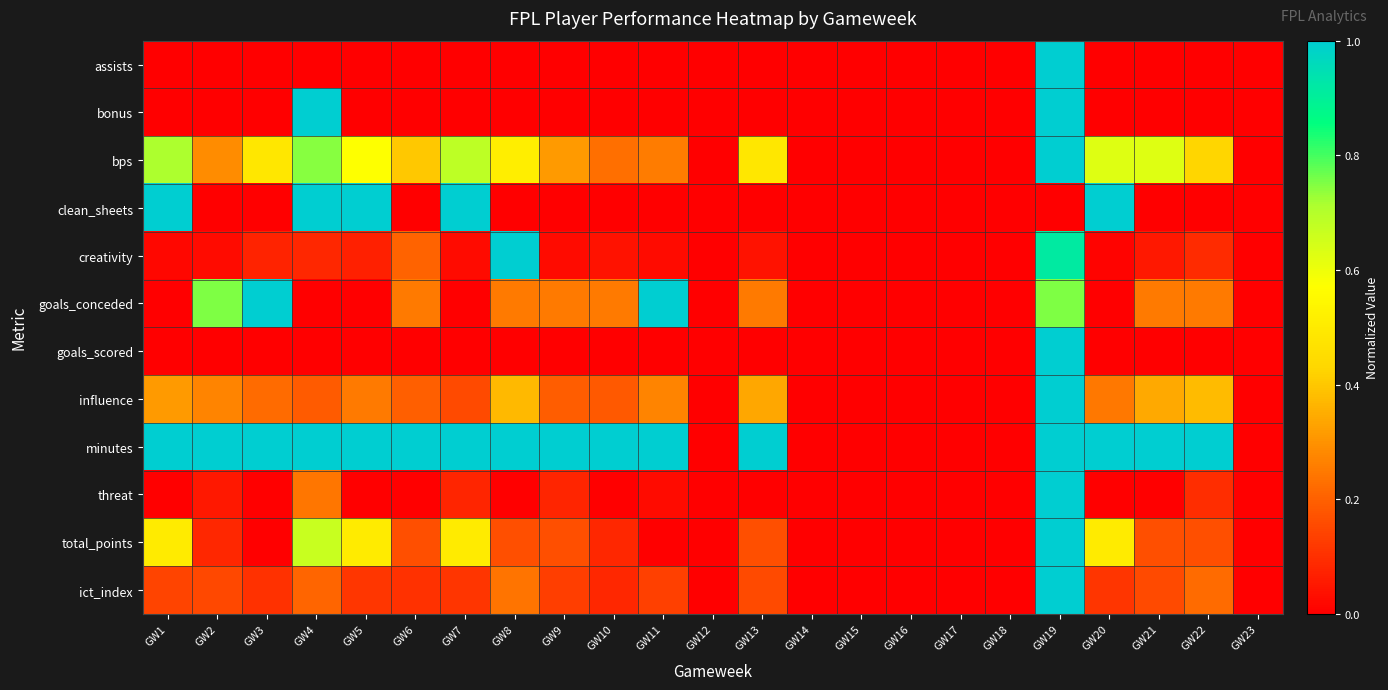

Reading right to left, what are all the values shown in this chart?

assists: GW23=0.0	GW22=0.0	GW21=0.0	GW20=0.0	GW19=1.0	GW18=0.0	GW17=0.0	GW16=0.0	GW15=0.0	GW14=0.0	GW13=0.0	GW12=0.0	GW11=0.0	GW10=0.0	GW9=0.0	GW8=0.0	GW7=0.0	GW6=0.0	GW5=0.0	GW4=0.0	GW3=0.0	GW2=0.0	GW1=0.0
bonus: GW23=0.0	GW22=0.0	GW21=0.0	GW20=0.0	GW19=1.0	GW18=0.0	GW17=0.0	GW16=0.0	GW15=0.0	GW14=0.0	GW13=0.0	GW12=0.0	GW11=0.0	GW10=0.0	GW9=0.0	GW8=0.0	GW7=0.0	GW6=0.0	GW5=0.0	GW4=1.0	GW3=0.0	GW2=0.0	GW1=0.0
bps: GW23=0.0	GW22=0.4	GW21=0.6	GW20=0.6	GW19=1.0	GW18=0.0	GW17=0.0	GW16=0.0	GW15=0.0	GW14=0.0	GW13=0.5	GW12=0.0	GW11=0.3	GW10=0.2	GW9=0.3	GW8=0.5	GW7=0.7	GW6=0.4	GW5=0.6	GW4=0.7	GW3=0.5	GW2=0.3	GW1=0.7
clean_sheets: GW23=0.0	GW22=0.0	GW21=0.0	GW20=1.0	GW19=0.0	GW18=0.0	GW17=0.0	GW16=0.0	GW15=0.0	GW14=0.0	GW13=0.0	GW12=0.0	GW11=0.0	GW10=0.0	GW9=0.0	GW8=0.0	GW7=1.0	GW6=0.0	GW5=1.0	GW4=1.0	GW3=0.0	GW2=0.0	GW1=1.0
creativity: GW23=0.0	GW22=0.1	GW21=0.1	GW20=0.0	GW19=0.9	GW18=0.0	GW17=0.0	GW16=0.0	GW15=0.0	GW14=0.0	GW13=0.0	GW12=0.0	GW11=0.0	GW10=0.0	GW9=0.0	GW8=1.0	GW7=0.0	GW6=0.2	GW5=0.1	GW4=0.1	GW3=0.1	GW2=0.0	GW1=0.0
goals_conceded: GW23=0.0	GW22=0.2	GW21=0.2	GW20=0.0	GW19=0.8	GW18=0.0	GW17=0.0	GW16=0.0	GW15=0.0	GW14=0.0	GW13=0.2	GW12=0.0	GW11=1.0	GW10=0.2	GW9=0.2	GW8=0.2	GW7=0.0	GW6=0.2	GW5=0.0	GW4=0.0	GW3=1.0	GW2=0.8	GW1=0.0
goals_scored: GW23=0.0	GW22=0.0	GW21=0.0	GW20=0.0	GW19=1.0	GW18=0.0	GW17=0.0	GW16=0.0	GW15=0.0	GW14=0.0	GW13=0.0	GW12=0.0	GW11=0.0	GW10=0.0	GW9=0.0	GW8=0.0	GW7=0.0	GW6=0.0	GW5=0.0	GW4=0.0	GW3=0.0	GW2=0.0	GW1=0.0
influence: GW23=0.0	GW22=0.4	GW21=0.3	GW20=0.2	GW19=1.0	GW18=0.0	GW17=0.0	GW16=0.0	GW15=0.0	GW14=0.0	GW13=0.3	GW12=0.0	GW11=0.3	GW10=0.2	GW9=0.2	GW8=0.4	GW7=0.2	GW6=0.2	GW5=0.2	GW4=0.2	GW3=0.2	GW2=0.3	GW1=0.3
minutes: GW23=0.0	GW22=1.0	GW21=1.0	GW20=1.0	GW19=1.0	GW18=0.0	GW17=0.0	GW16=0.0	GW15=0.0	GW14=0.0	GW13=1.0	GW12=0.0	GW11=1.0	GW10=1.0	GW9=1.0	GW8=1.0	GW7=1.0	GW6=1.0	GW5=1.0	GW4=1.0	GW3=1.0	GW2=1.0	GW1=1.0
threat: GW23=0.0	GW22=0.1	GW21=0.0	GW20=0.0	GW19=1.0	GW18=0.0	GW17=0.0	GW16=0.0	GW15=0.0	GW14=0.0	GW13=0.0	GW12=0.0	GW11=0.0	GW10=0.0	GW9=0.1	GW8=0.0	GW7=0.1	GW6=0.0	GW5=0.0	GW4=0.2	GW3=0.0	GW2=0.1	GW1=0.0
total_points: GW23=0.0	GW22=0.2	GW21=0.2	GW20=0.5	GW19=1.0	GW18=0.0	GW17=0.0	GW16=0.0	GW15=0.0	GW14=0.0	GW13=0.2	GW12=0.0	GW11=0.0	GW10=0.1	GW9=0.2	GW8=0.2	GW7=0.5	GW6=0.2	GW5=0.5	GW4=0.7	GW3=0.0	GW2=0.1	GW1=0.5
ict_index: GW23=0.0	GW22=0.2	GW21=0.2	GW20=0.1	GW19=1.0	GW18=0.0	GW17=0.0	GW16=0.0	GW15=0.0	GW14=0.0	GW13=0.2	GW12=0.0	GW11=0.1	GW10=0.1	GW9=0.1	GW8=0.2	GW7=0.1	GW6=0.1	GW5=0.1	GW4=0.2	GW3=0.1	GW2=0.1	GW1=0.1